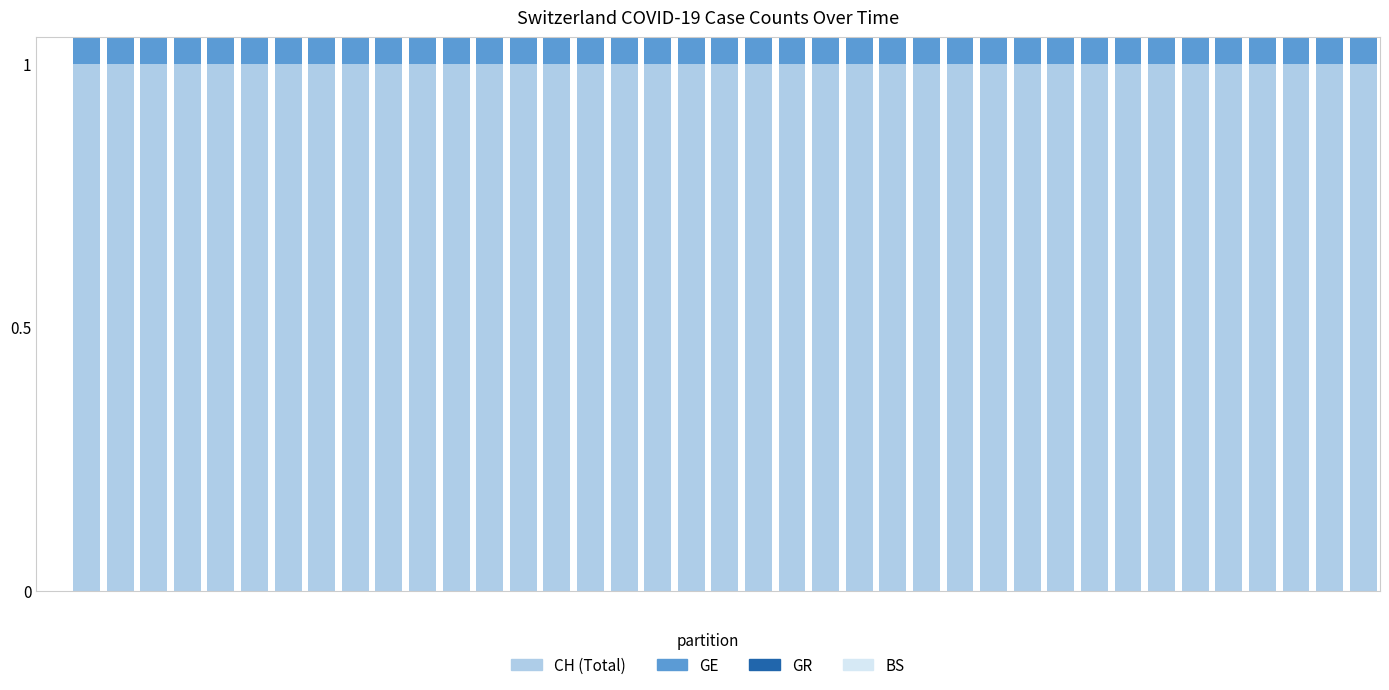

Count the number of data series in this chart.

4